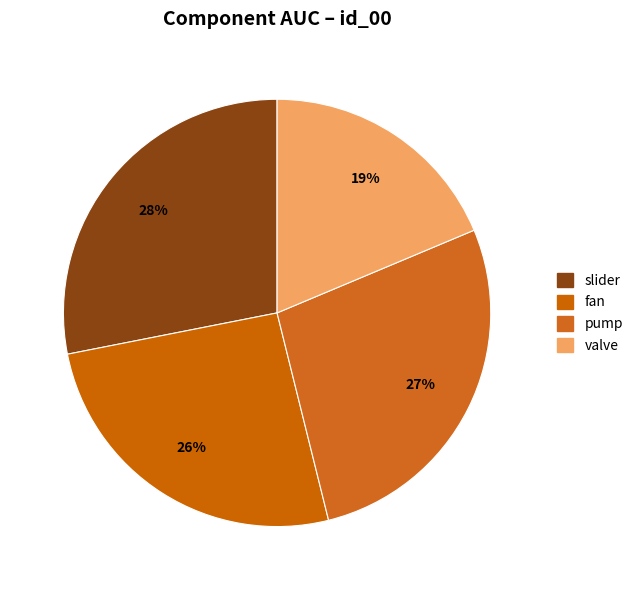

What percentage is NOT represented by fan?

74.2%